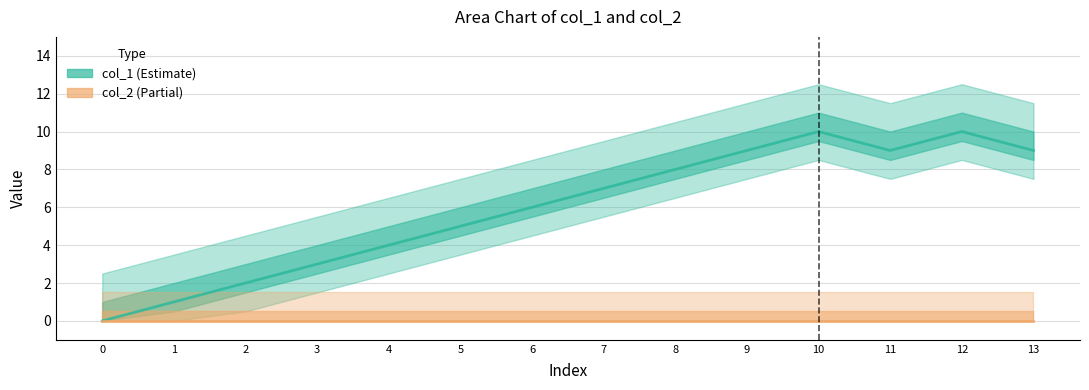

Rank the series by their maximum value, from highest to lowest.

col_1_line, col_2_line